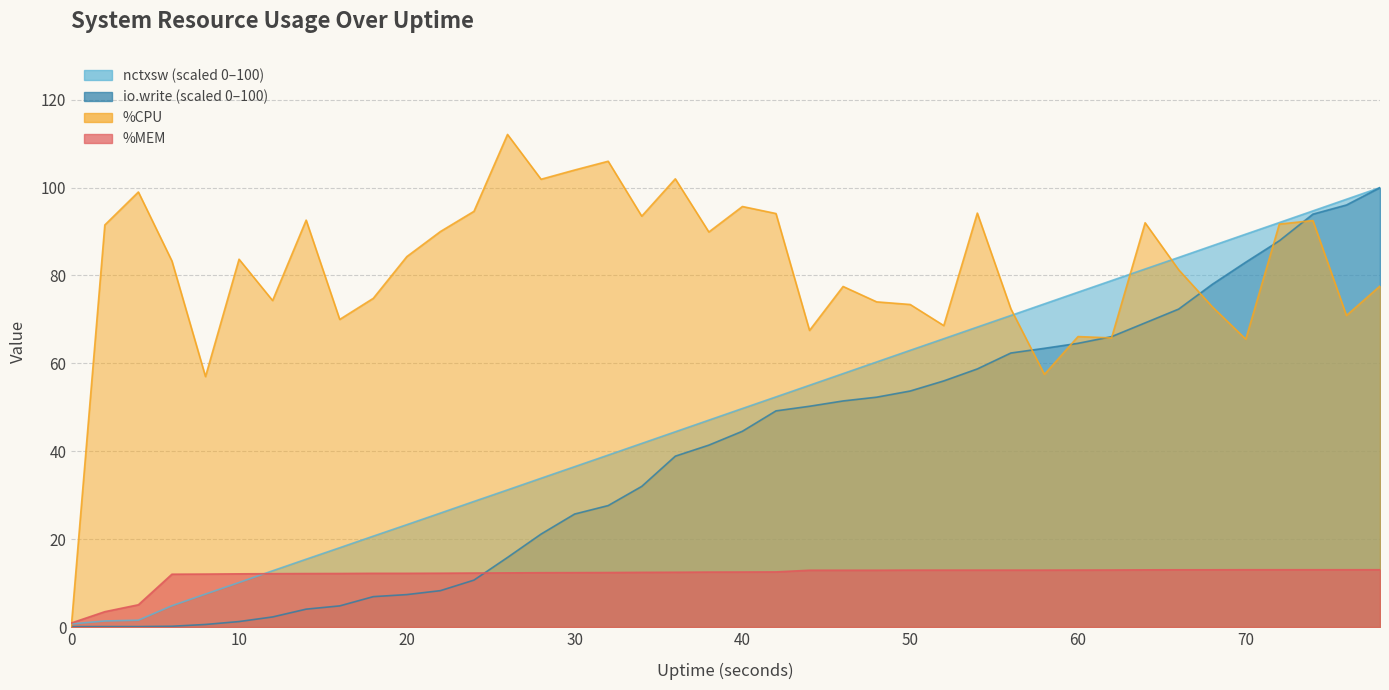

True or false: io.write and nctxsw intersect in this chart.

False